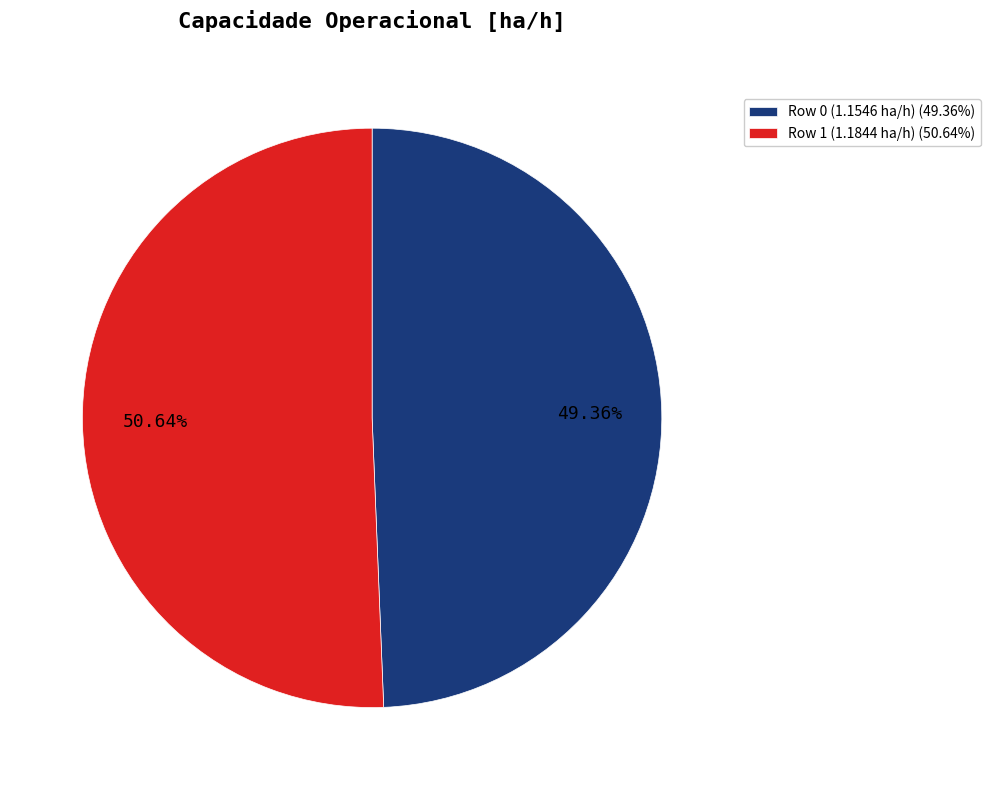

To the nearest percent, what is the combined percentage of Row 1 (1.1844 ha/h) and Row 0 (1.1546 ha/h)?

100%